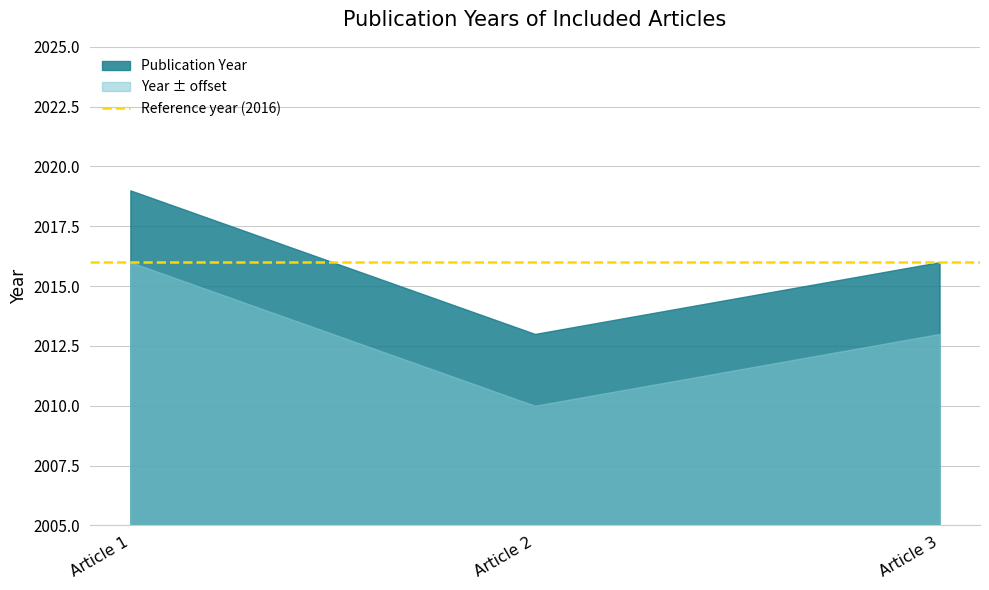

What is the approximate value at Article 1?

2019